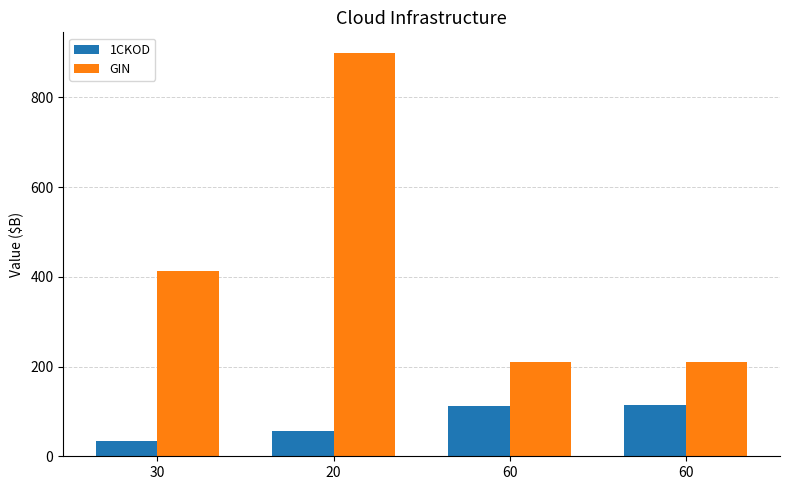

What are all the series names shown in the legend?

1CKOD, GIN